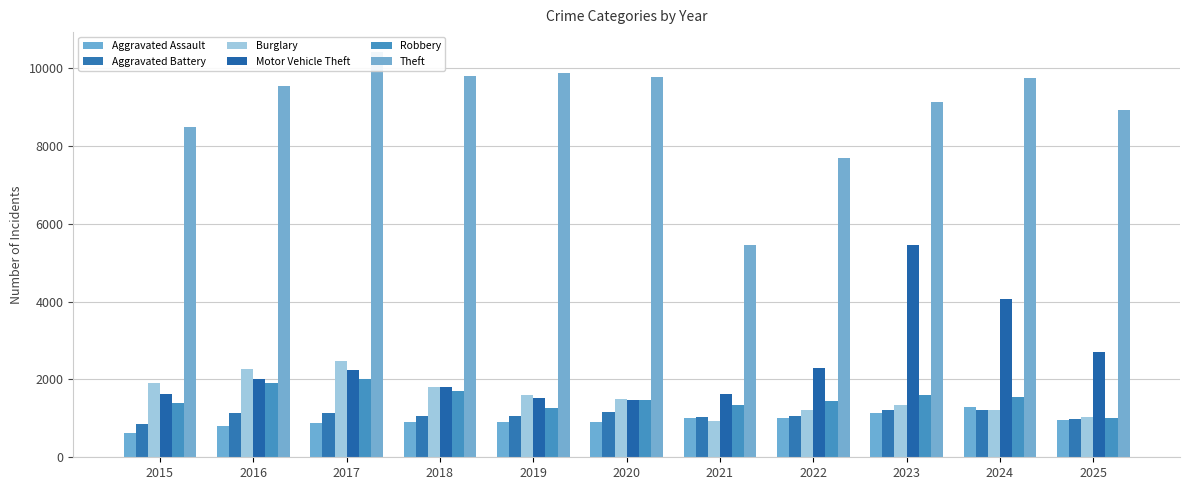

Is it true that Motor Vehicle Theft equals 2022 at 2016?

True